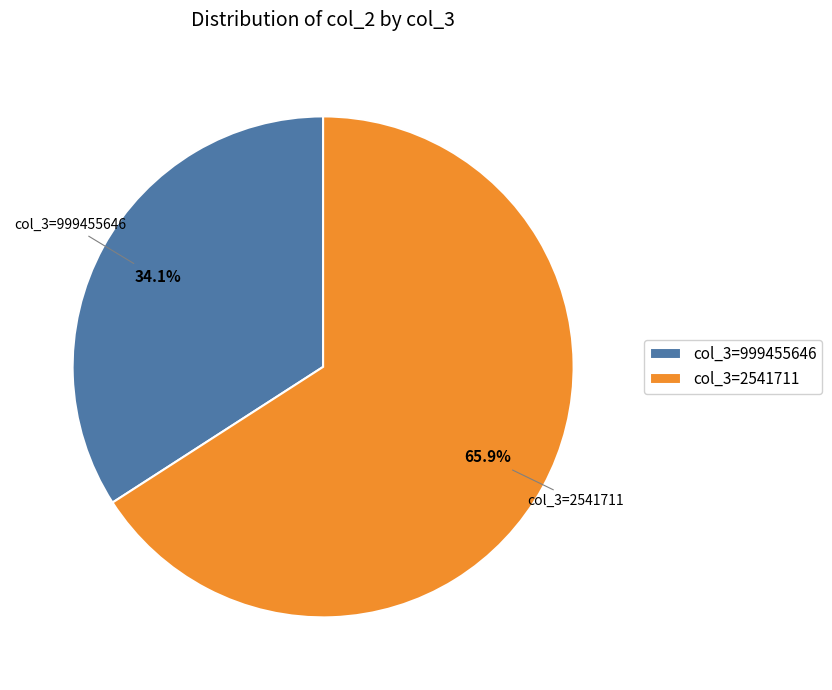

Which has a higher value, col_3=2541711 or col_3=999455646?

col_3=2541711